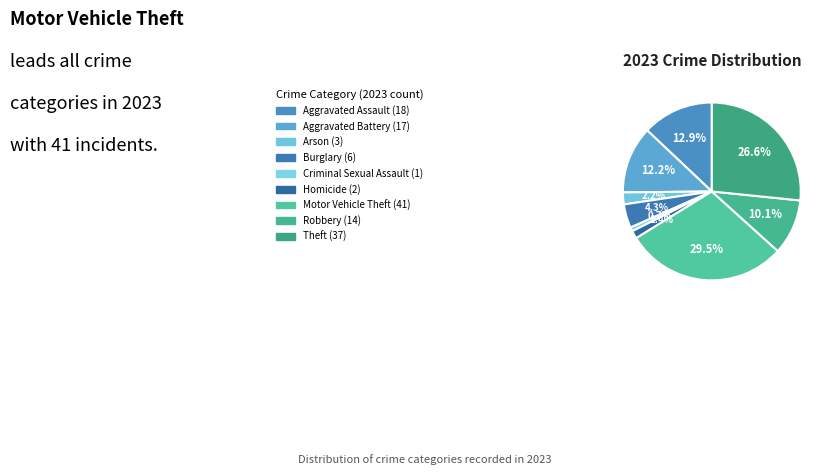

How many segments does this pie chart have?

9